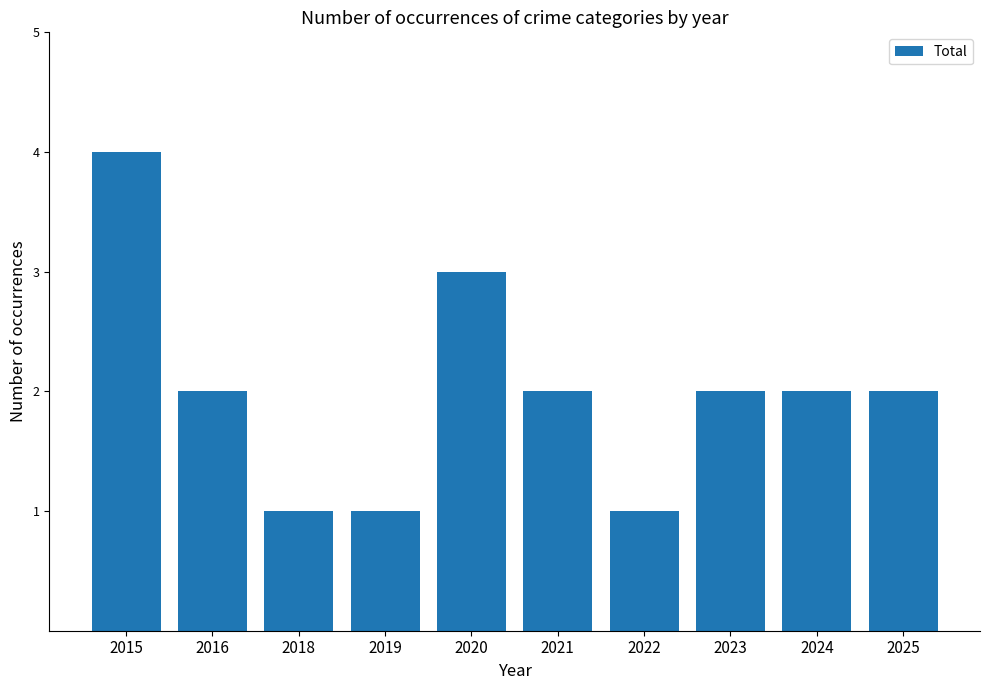

What is the difference between the second highest and second lowest values?

2